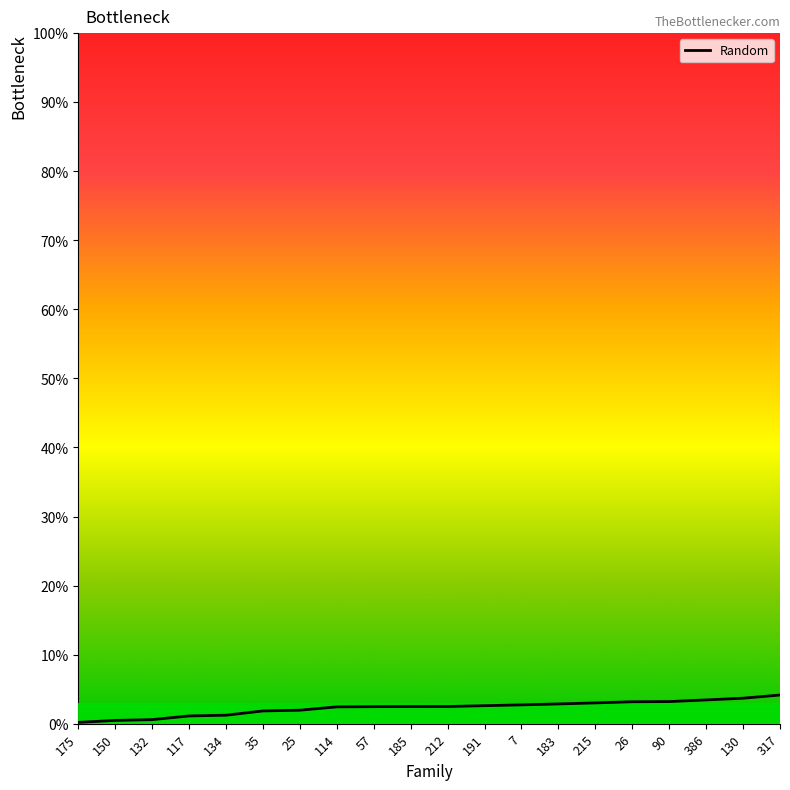

What is the label of the 17th point from the right?

117